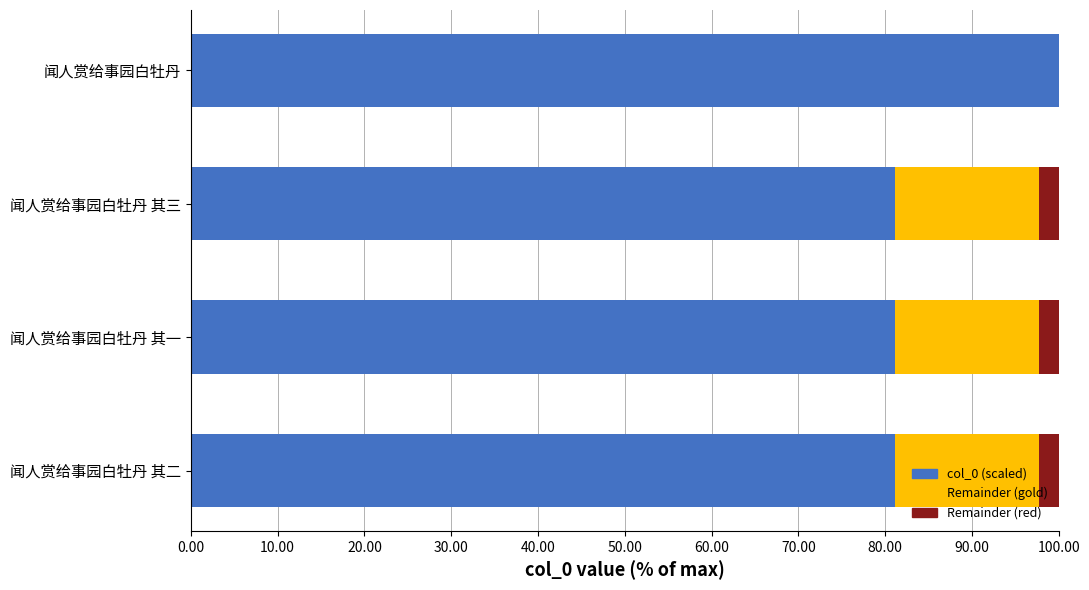

What is the total value across all series at 闻人赏给事园白牡丹 其一?

100.0